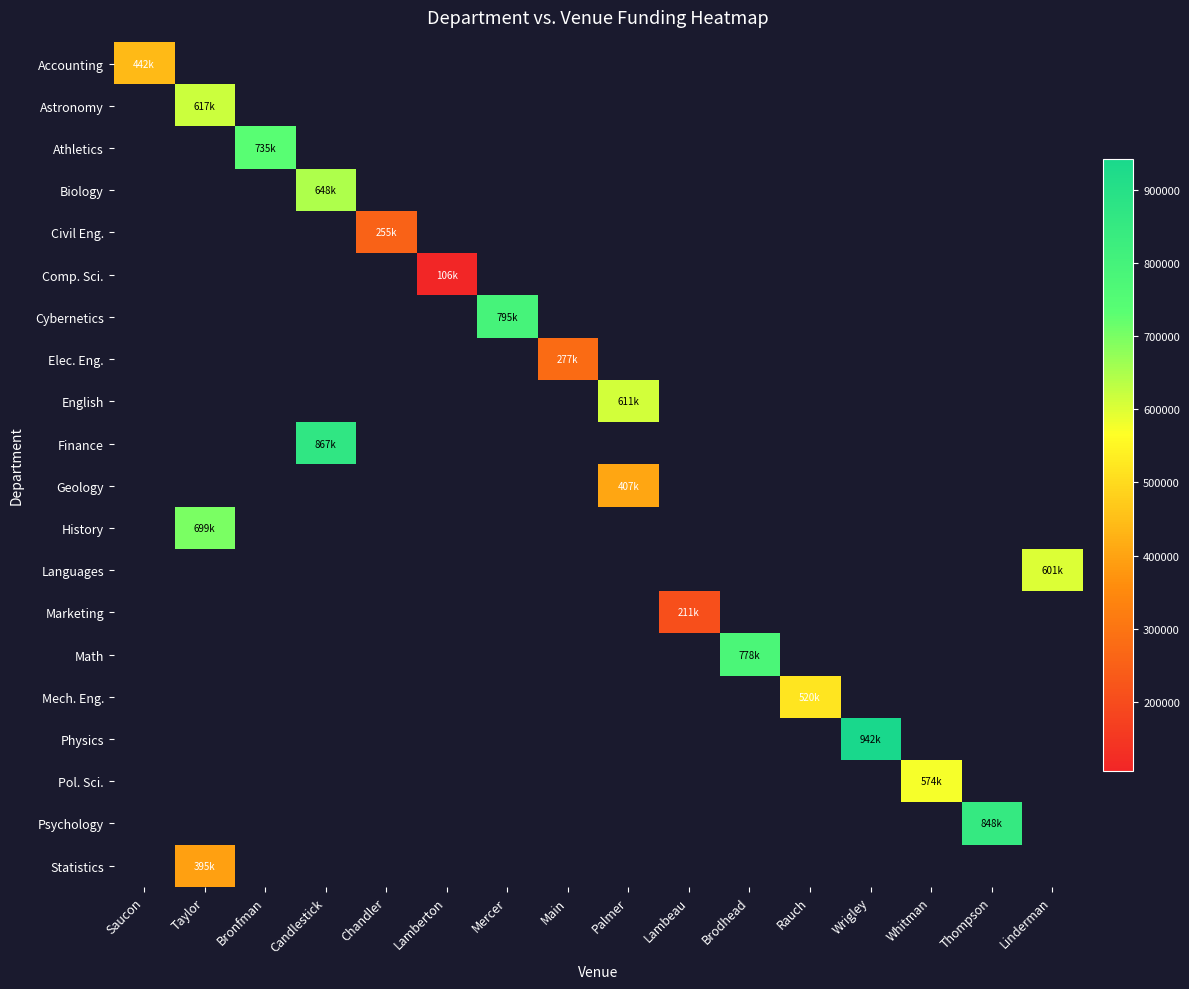

How many distinct data groups are displayed?

20